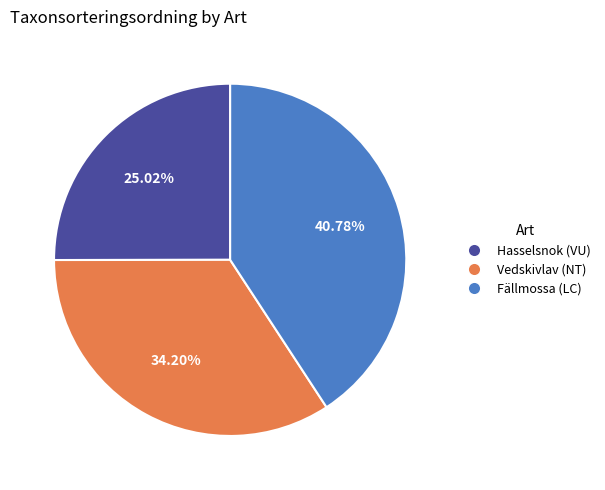

To the nearest percent, what percentage of the pie is Fällmossa (LC)?

41%